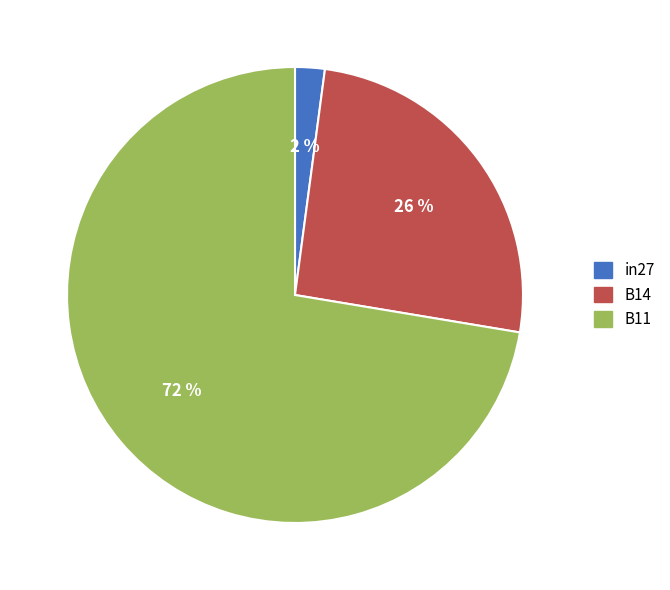

To the nearest percent, what is the combined percentage of B11 and in27?

74%